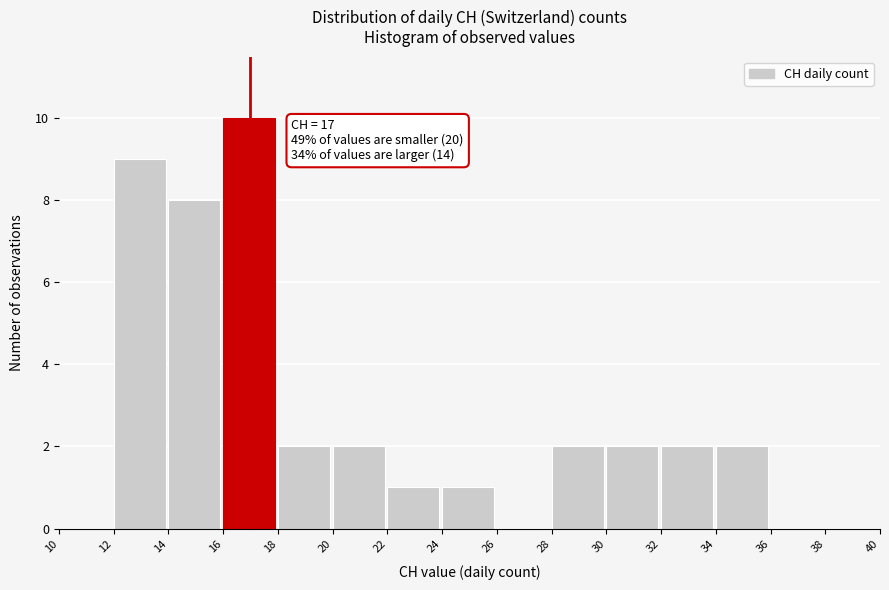

Over which range of the x-axis is the bar tallest?

16 to 18